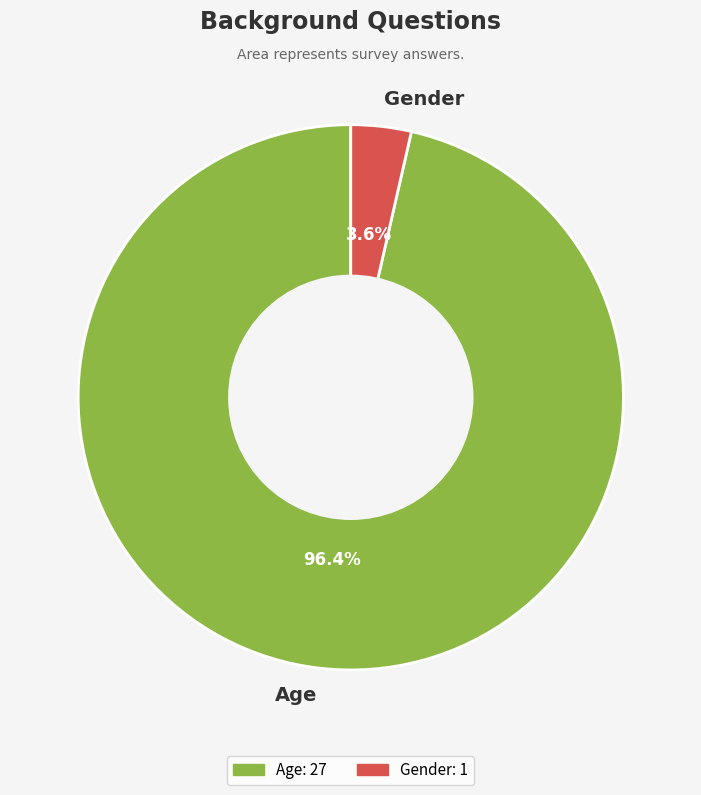

How many segments does this pie chart have?

2